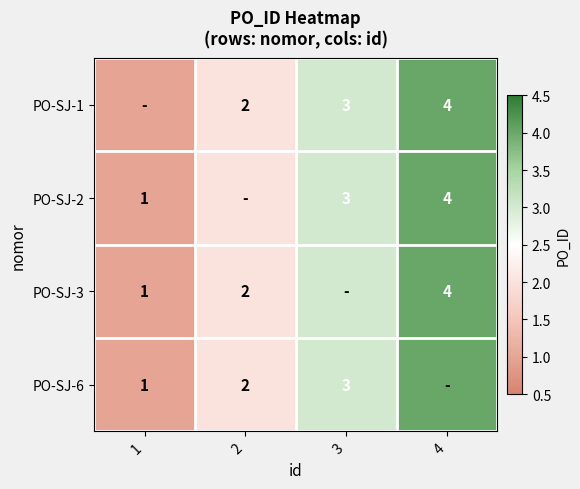

Is it true that PO-SJ-2 equals 3 at 3?

True